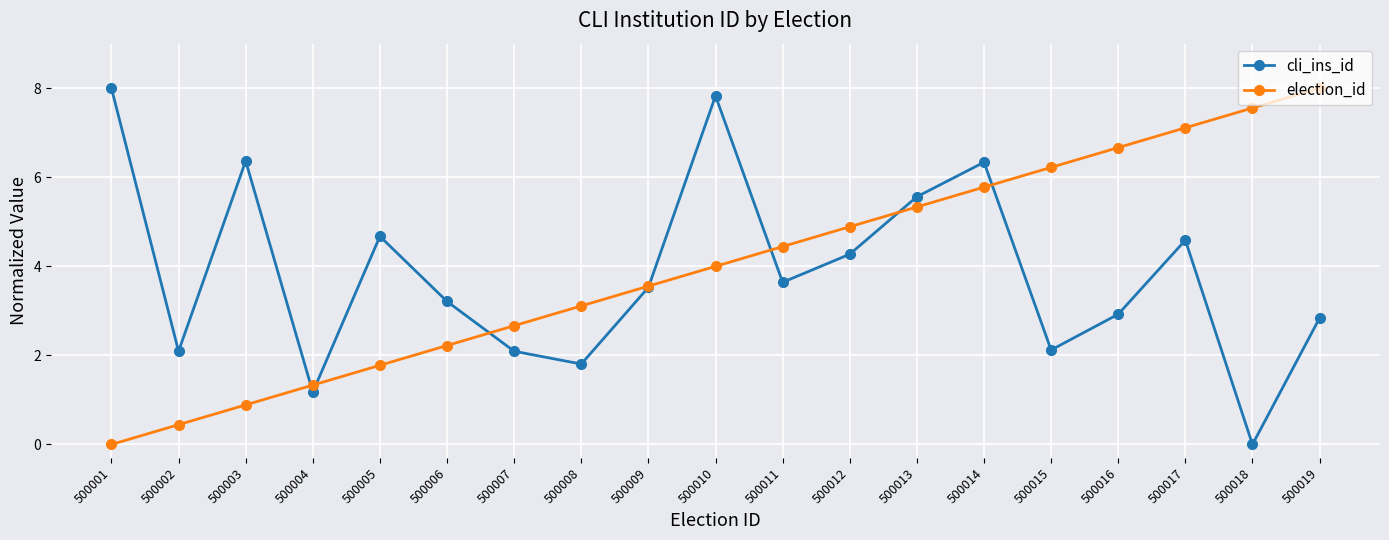

What is the maximum value for cli_ins_id?

8.0